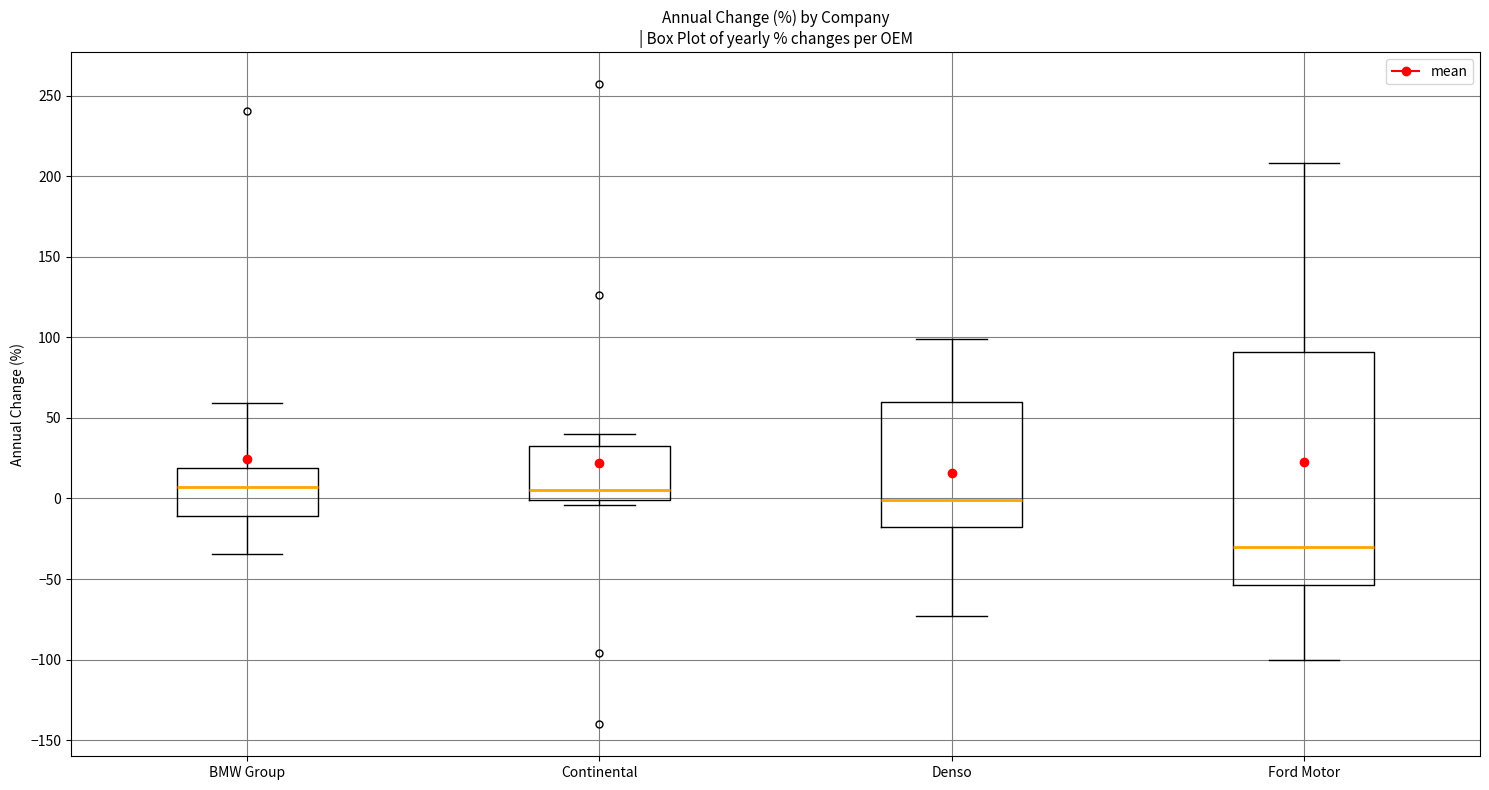

Reading left to right, transcribe this box plot: for each box, give where its median line is, the range the box spans, and where its two whiskers end, as read against the y-axis. The values are not printed on the chart, so give them approximately, as read against the axis.

BMW Group: median 5, box -10 to 20, whiskers -35 to 60
Continental: median 5, box 0 to 35, whiskers -5 to 40
Denso: median 0, box -20 to 60, whiskers -75 to 100
Ford Motor: median -30, box -55 to 90, whiskers -100 to 210